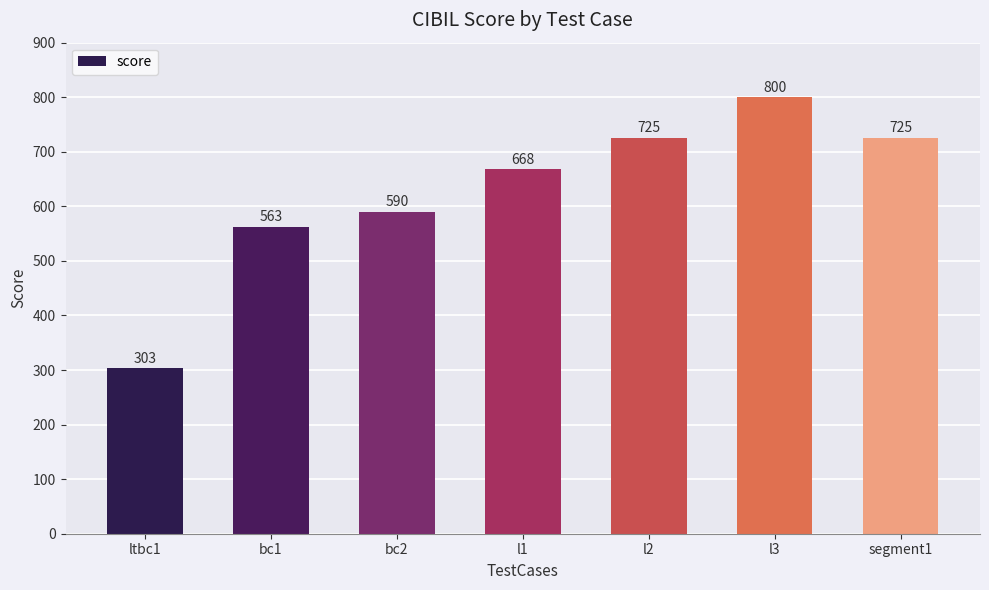

What is the greatest value displayed?

800